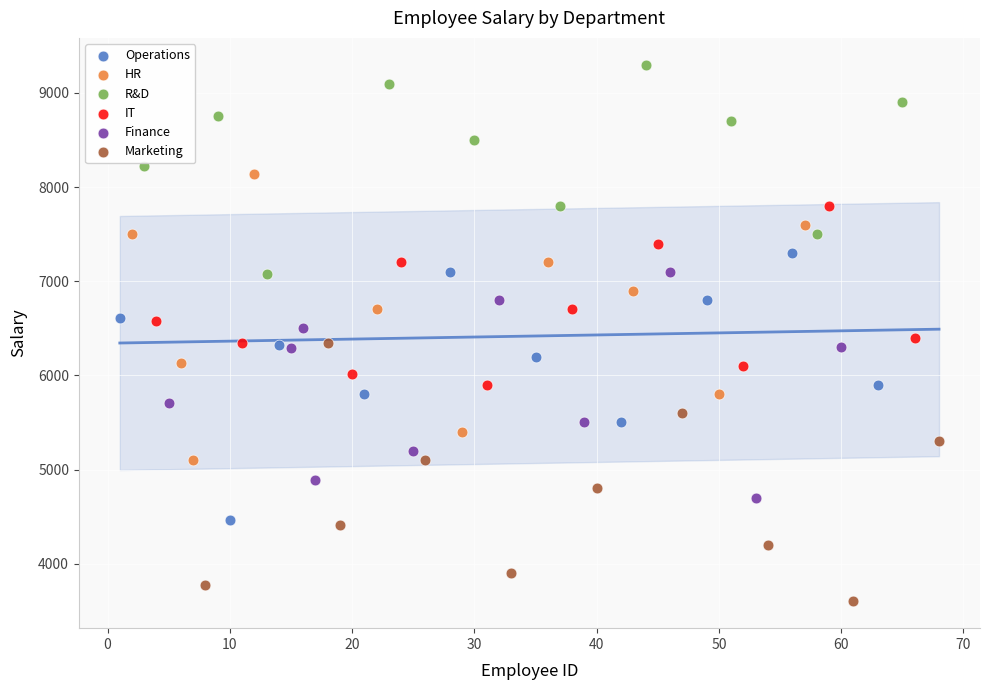

What are all the series names shown in the legend?

Operations, HR, R&D, IT, Finance, Marketing